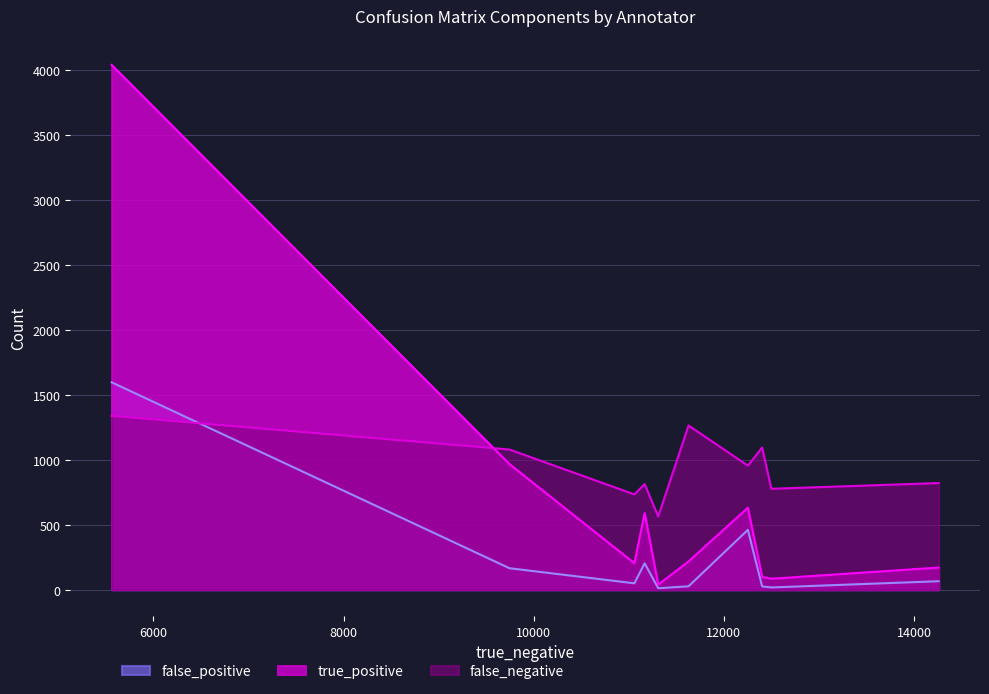

What is the smallest value displayed?

11